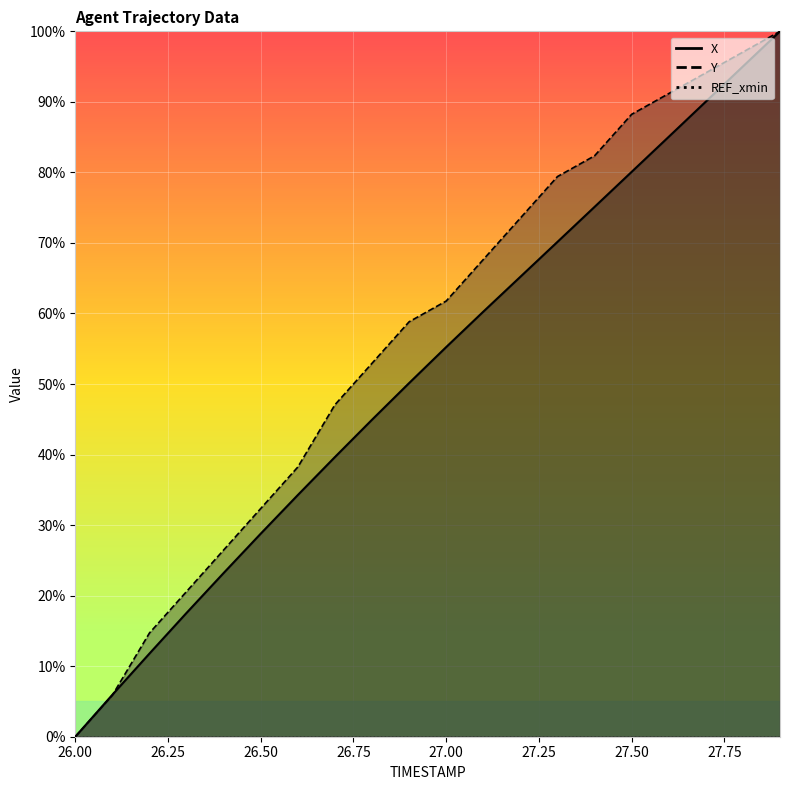

How many intersections are there between Y and X?

1